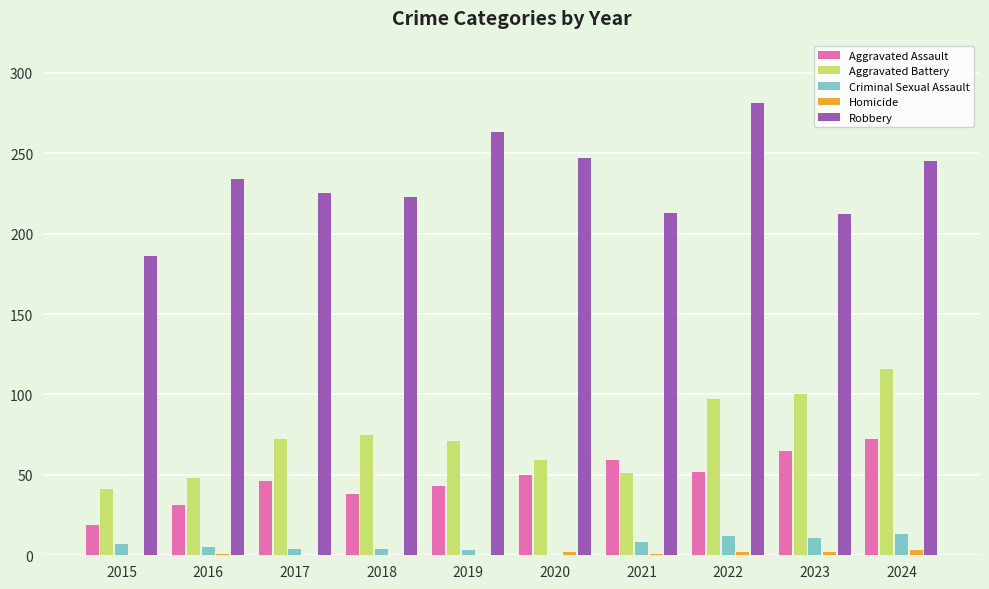

What is the maximum value shown in the chart?

281